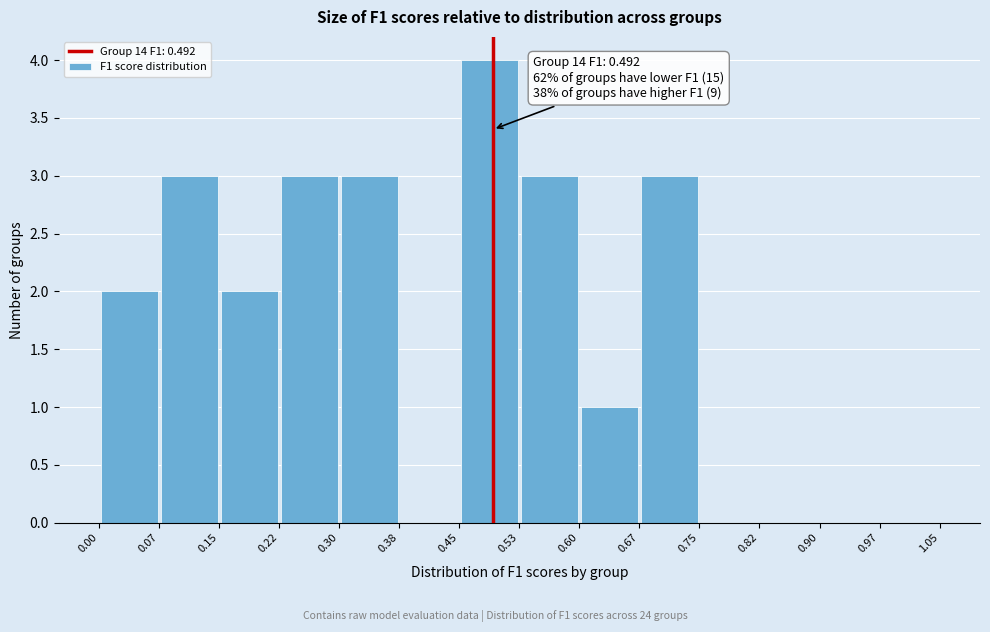

Over which range of the x-axis is the bar tallest?

0.45 to 0.53